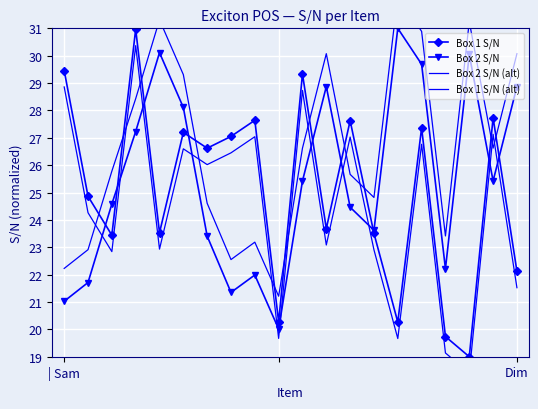

How many data points does each series have?

20